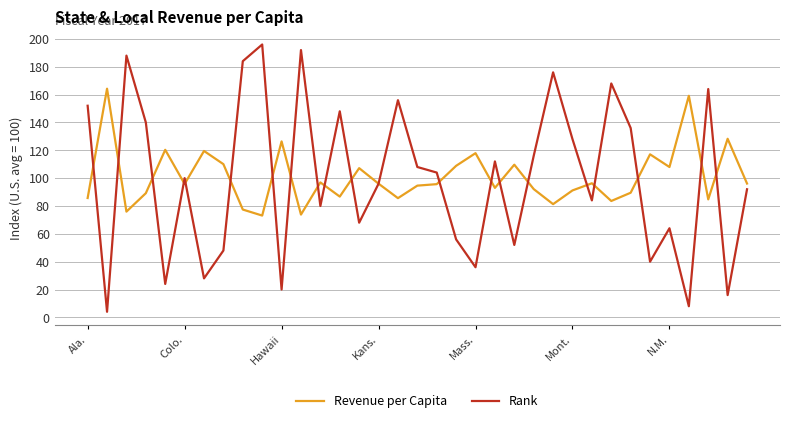

Which series has the widest spread of values?

Rank